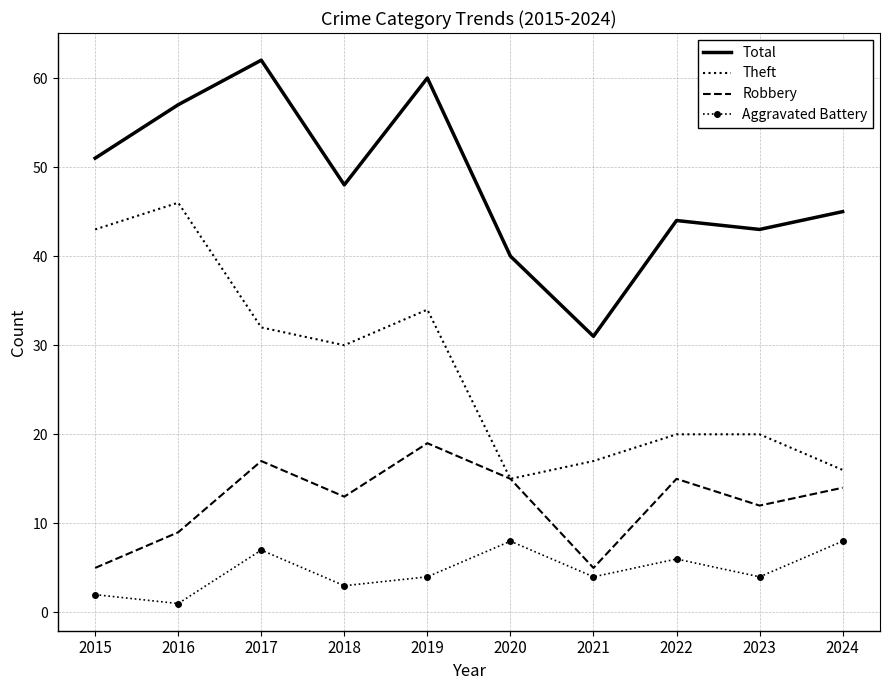

What is the lowest value of the Theft series?

15